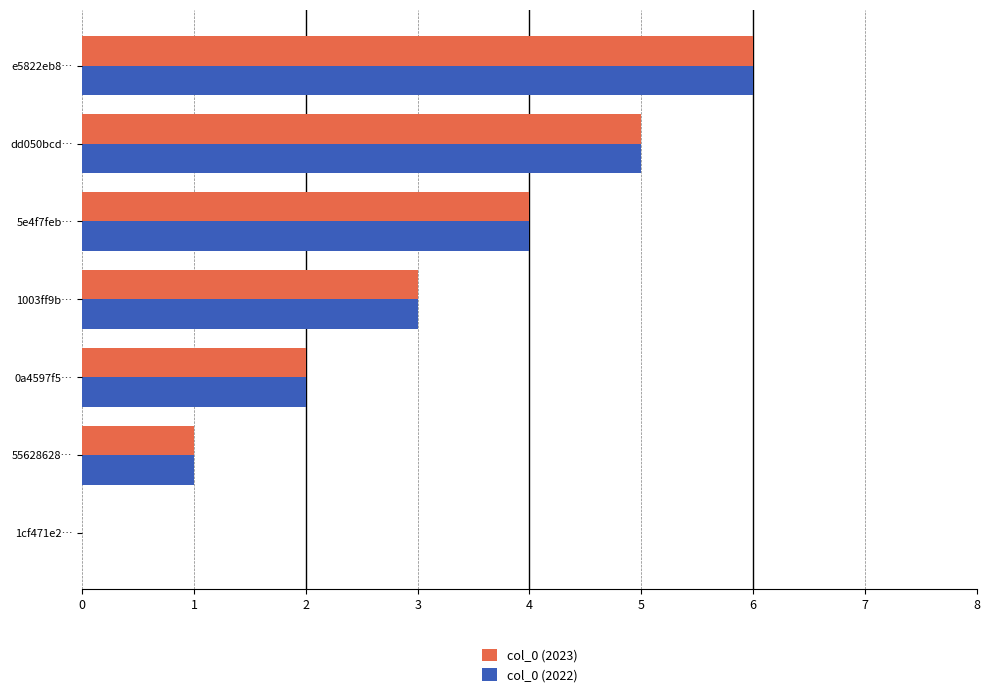

Where is col_0 (2022) nearest to the value 3?

1003ff9b…